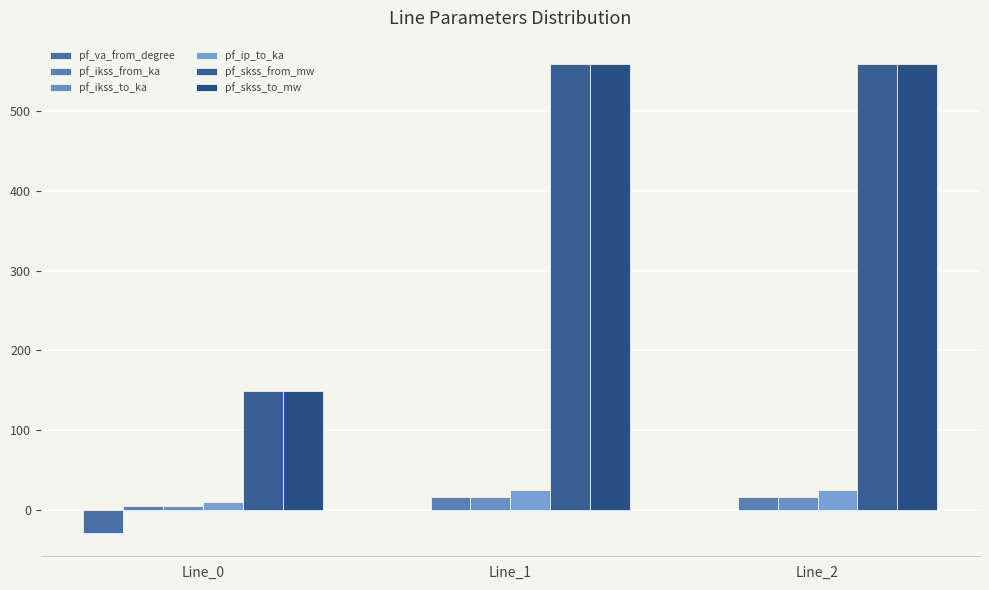

How many data points in pf_ikss_to_ka are above 16?

2